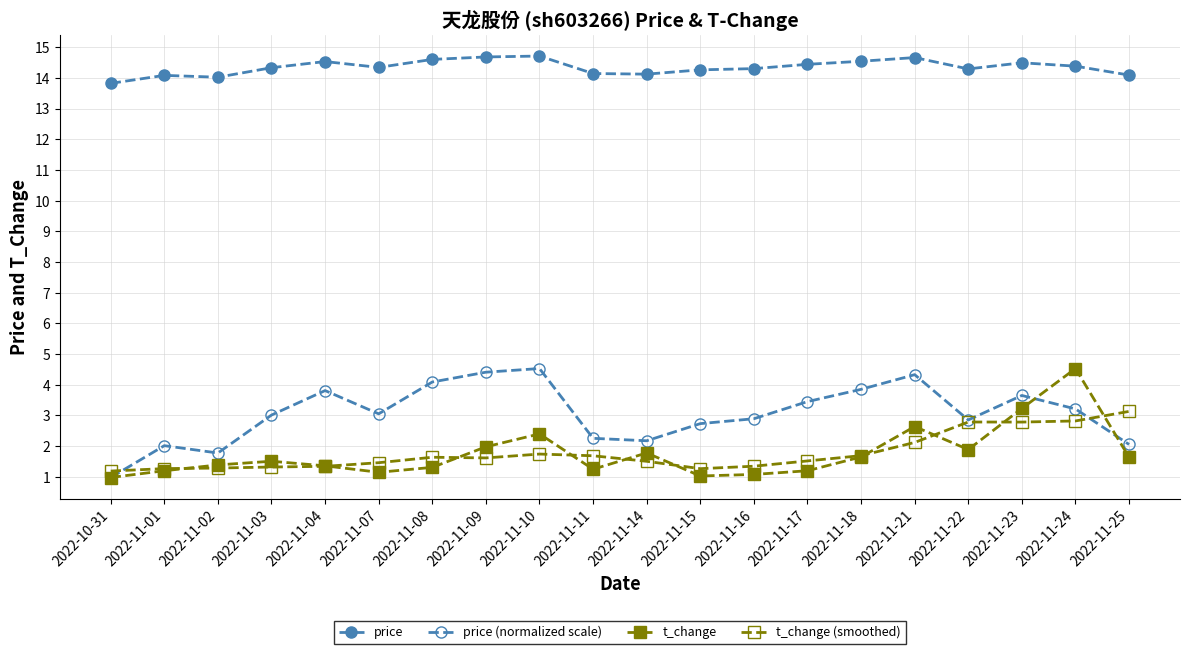

What is the difference between the maximum and minimum values in the price (normalized scale) series?

3.6